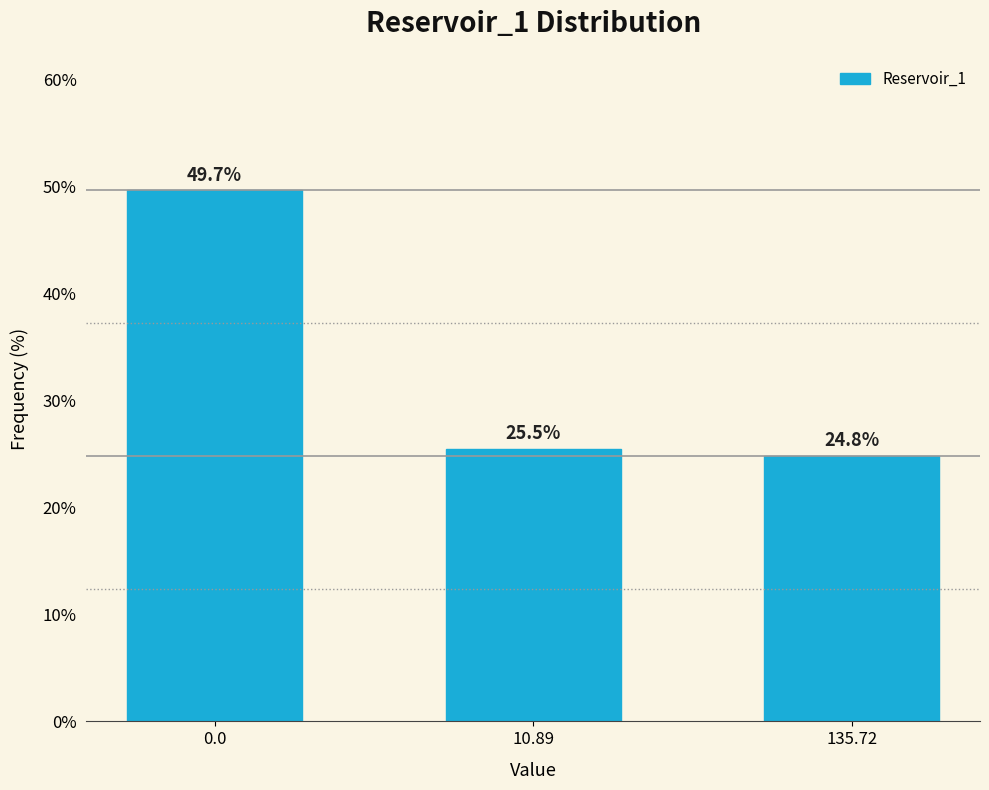

Reading left to right, list all the values displayed in this chart.

49.7	25.5	24.8